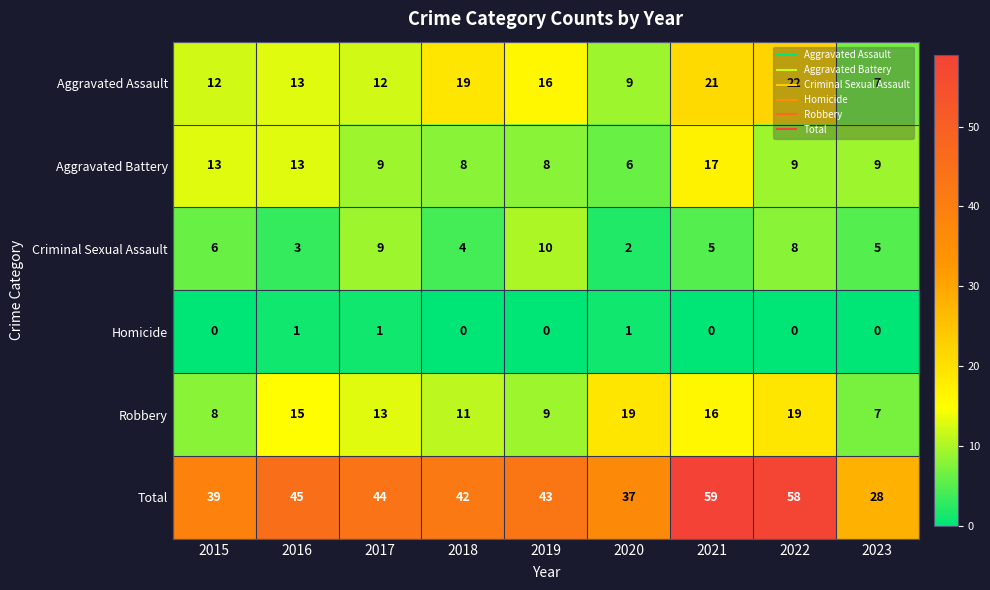

At how many categories does at least one series exceed 12?

9